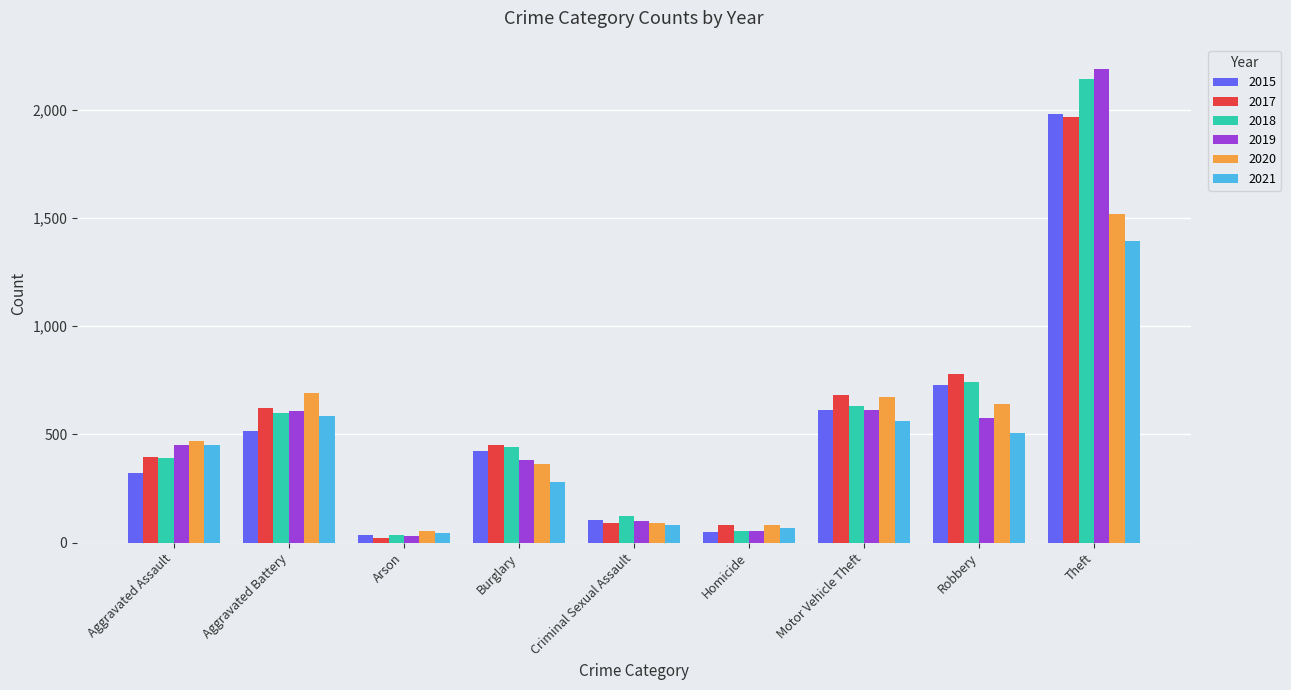

Is the value of 2015 at Homicide greater than the value of 2020 at Motor Vehicle Theft?

No